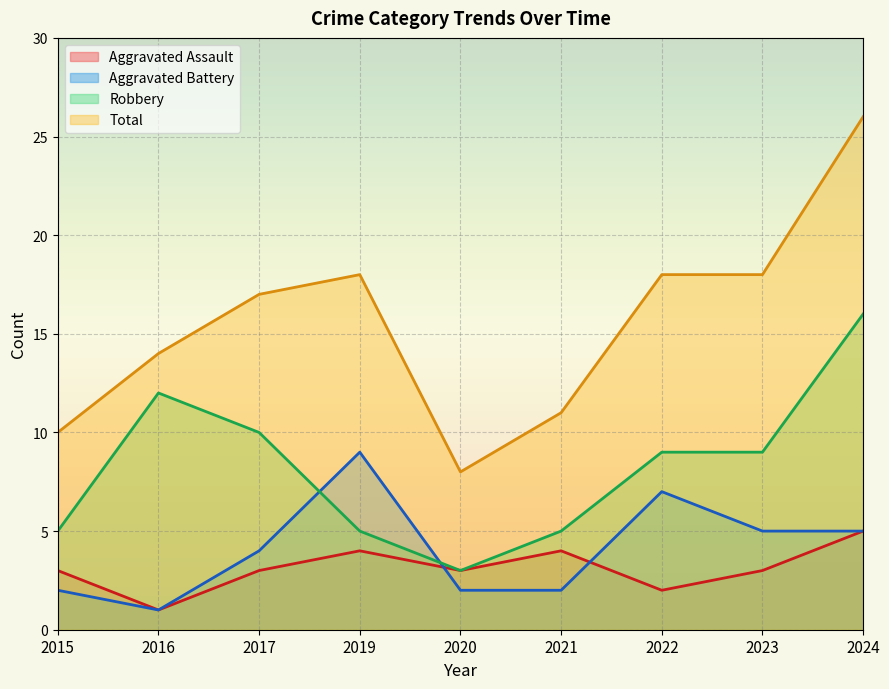

What is the difference between the second highest and minimum values in the Robbery series?

9